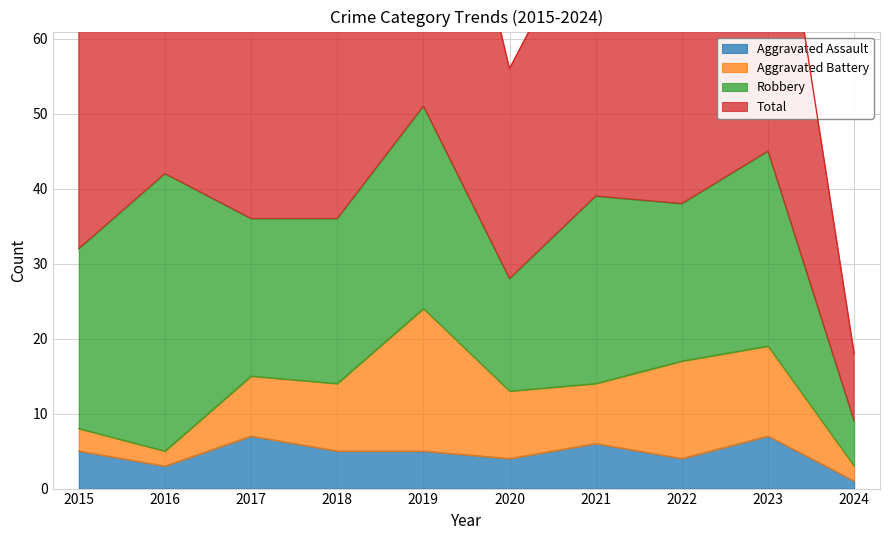

What is the value of the Total point at the 8th from the left?

77